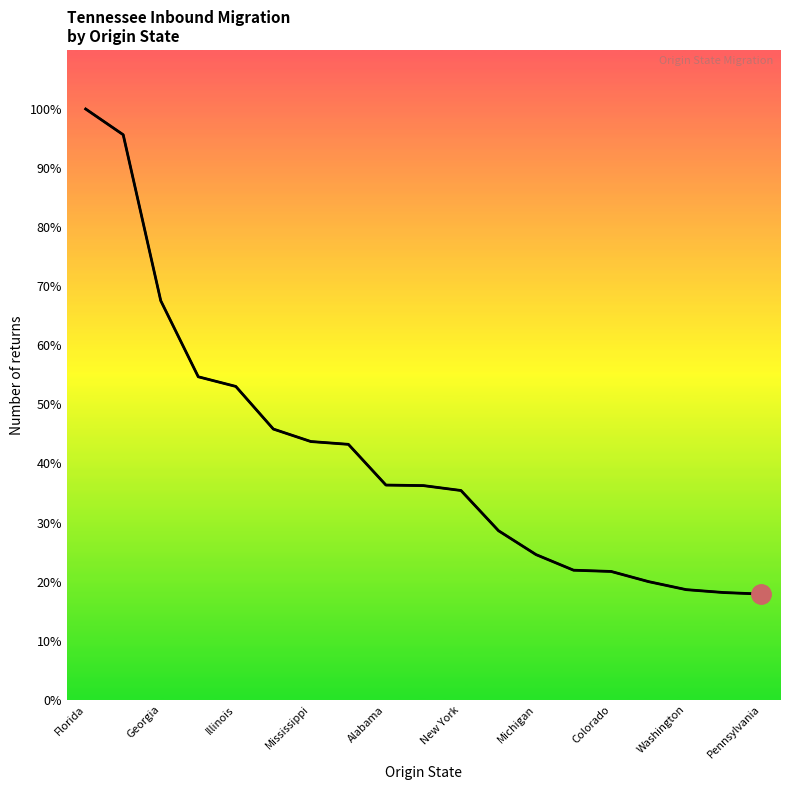

Does the chart display data point markers on the line(s)?

No